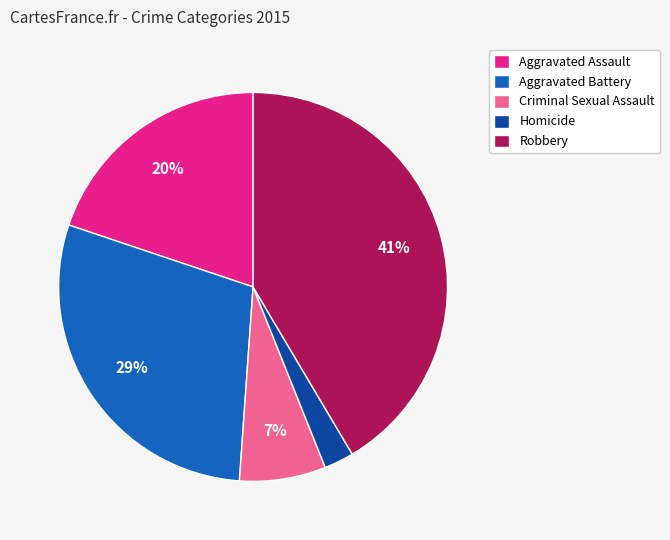

To the nearest percent, what portion does Aggravated Assault represent?

20%